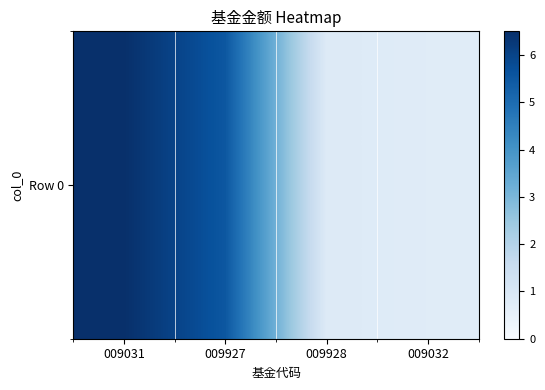

What value does the data have at 009928?

0.8